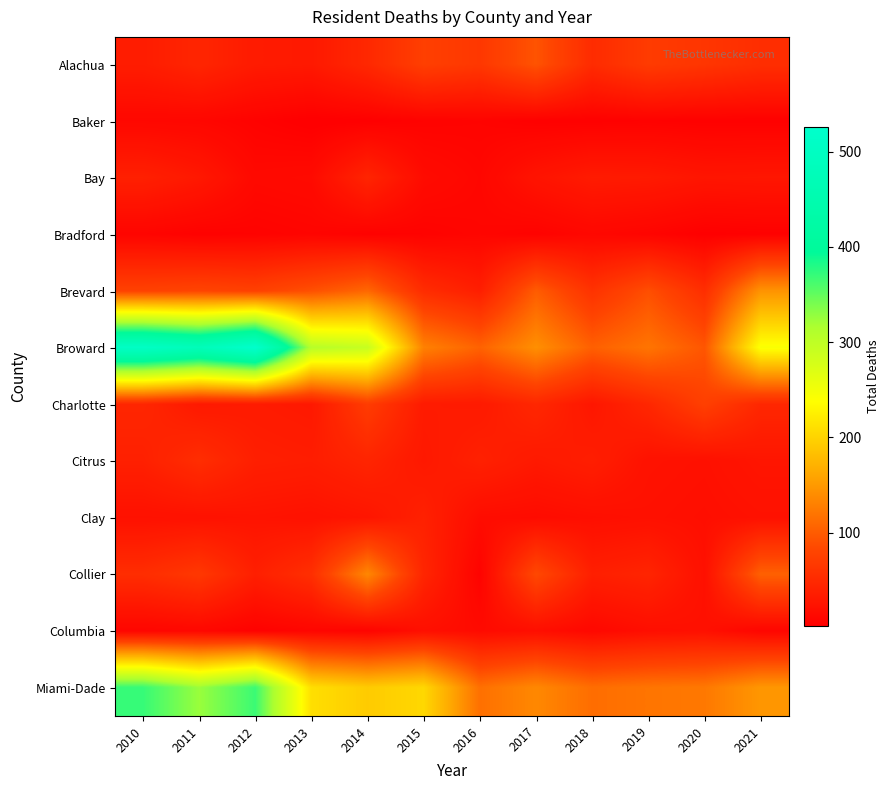

Which series has the widest spread of values?

Broward